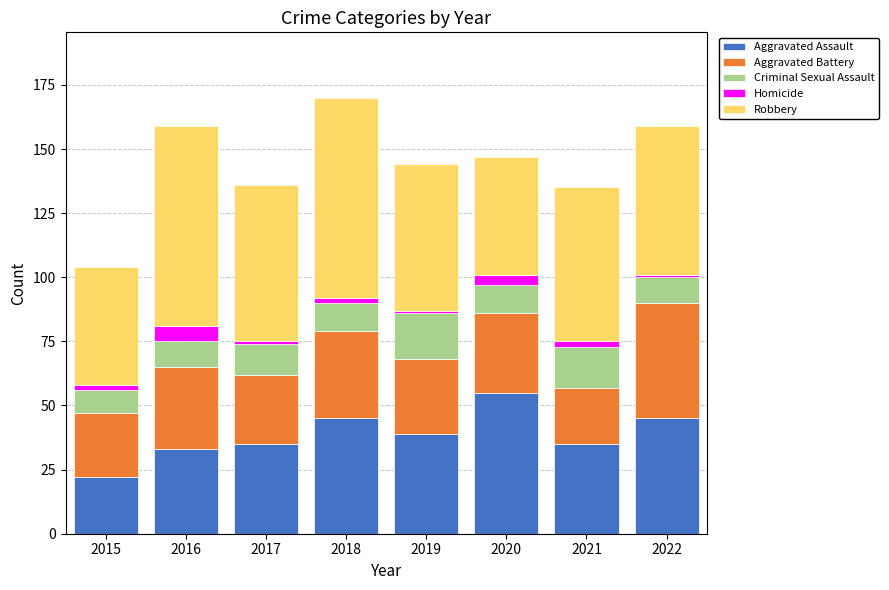

What is the maximum value for Aggravated Assault?

55